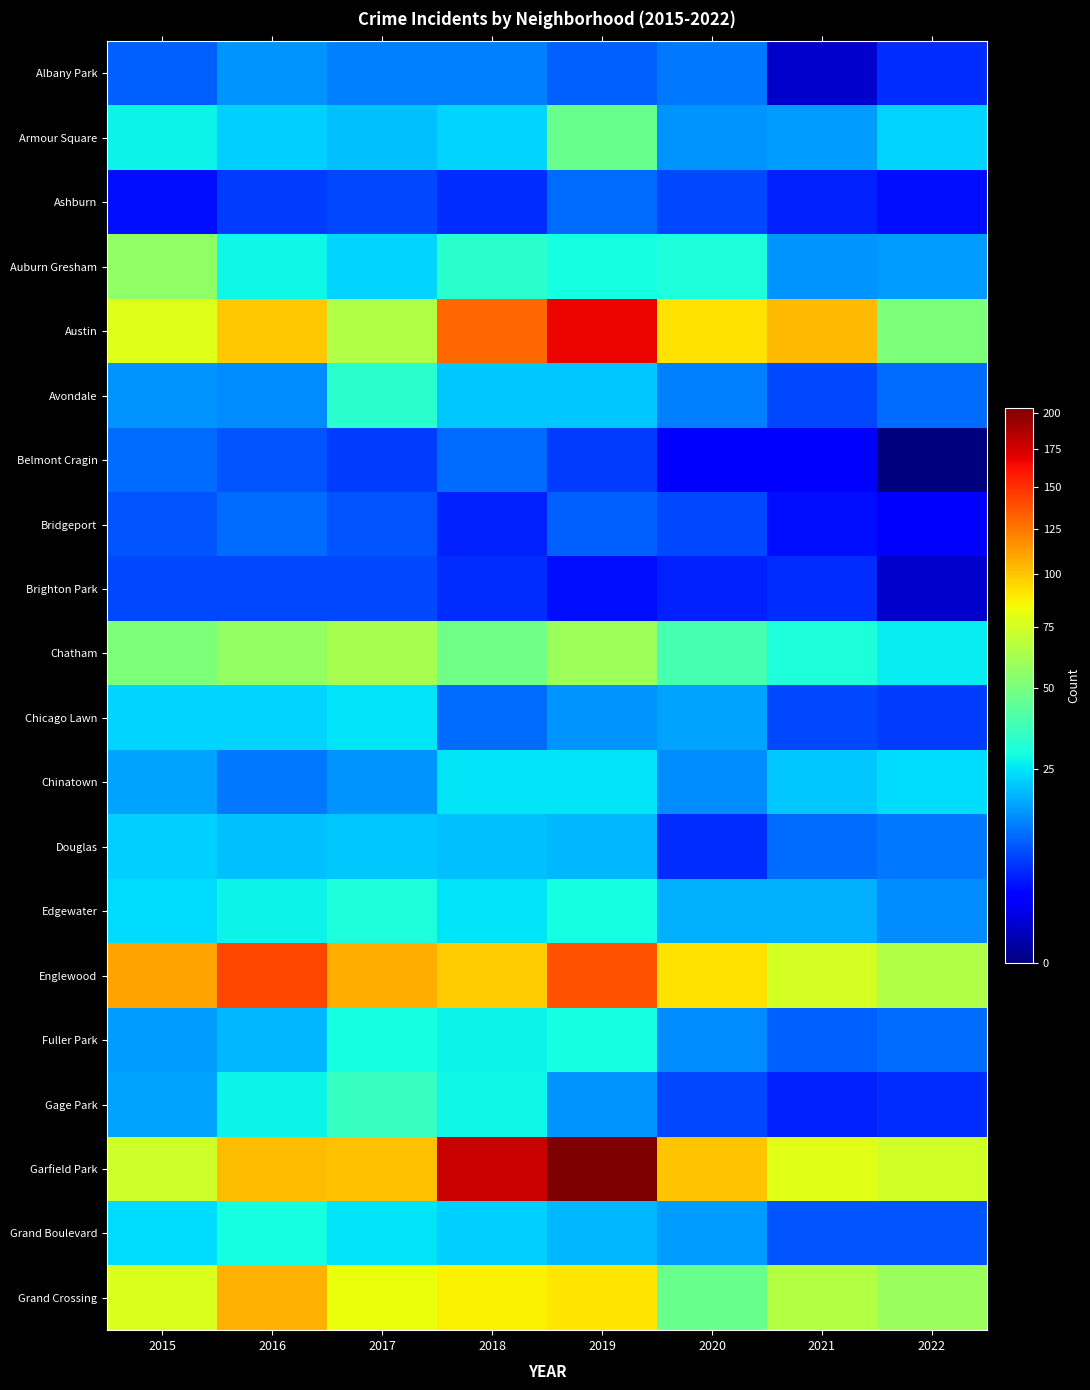

Reading right to left, transcribe all the data shown in this chart.

Albany Park: 2022=6	2021=1	2020=12	2019=10	2018=13	2017=13	2016=15	2015=10
Armour Square: 2022=23	2021=16	2020=15	2019=47	2018=23	2017=20	2016=22	2015=27
Ashburn: 2022=4	2021=5	2020=8	2019=11	2018=6	2017=8	2016=7	2015=4
Auburn Gresham: 2022=16	2021=15	2020=30	2019=29	2018=33	2017=23	2016=28	2015=56
Austin: 2022=51	2021=104	2020=92	2019=167	2018=130	2017=65	2016=99	2015=78
Avondale: 2022=11	2021=8	2020=13	2019=21	2018=21	2017=33	2016=14	2015=15
Belmont Cragin: 2022=0	2021=3	2020=3	2019=7	2018=11	2017=7	2016=9	2015=11
Bridgeport: 2022=3	2021=4	2020=8	2019=10	2018=5	2017=9	2016=11	2015=9
Brighton Park: 2022=1	2021=6	2020=5	2019=4	2018=6	2017=8	2016=8	2015=8
Chatham: 2022=26	2021=30	2020=39	2019=60	2018=48	2017=62	2016=57	2015=51
Chicago Lawn: 2022=7	2021=8	2020=17	2019=15	2018=11	2017=25	2016=23	2015=23
Chinatown: 2022=24	2021=21	2020=14	2019=25	2018=25	2017=15	2016=12	2015=17
Douglas: 2022=12	2021=11	2020=6	2019=19	2018=20	2017=21	2016=20	2015=22
Edgewater: 2022=14	2021=18	2020=18	2019=29	2018=25	2017=30	2016=27	2015=24
Englewood: 2022=65	2021=75	2020=92	2019=138	2018=98	2017=107	2016=142	2015=111
Fuller Park: 2022=11	2021=10	2020=14	2019=29	2018=27	2017=29	2016=19	2015=16
Gage Park: 2022=6	2021=5	2020=8	2019=15	2018=28	2017=35	2016=27	2015=17
Garfield Park: 2022=74	2021=79	2020=100	2019=204	2018=178	2017=101	2016=103	2015=73
Grand Boulevard: 2022=9	2021=9	2020=16	2019=19	2018=22	2017=25	2016=29	2015=24
Grand Crossing: 2022=59	2021=66	2020=47	2019=91	2018=87	2017=82	2016=106	2015=77